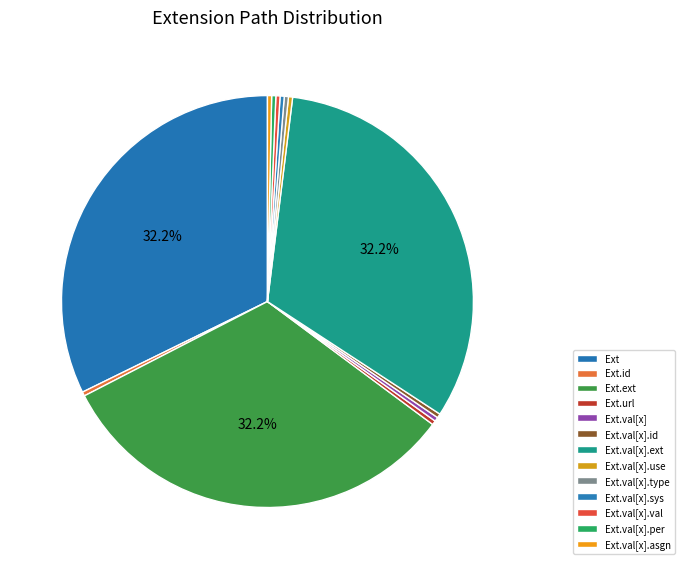

To the nearest percent, what is the average slice percentage?

8%